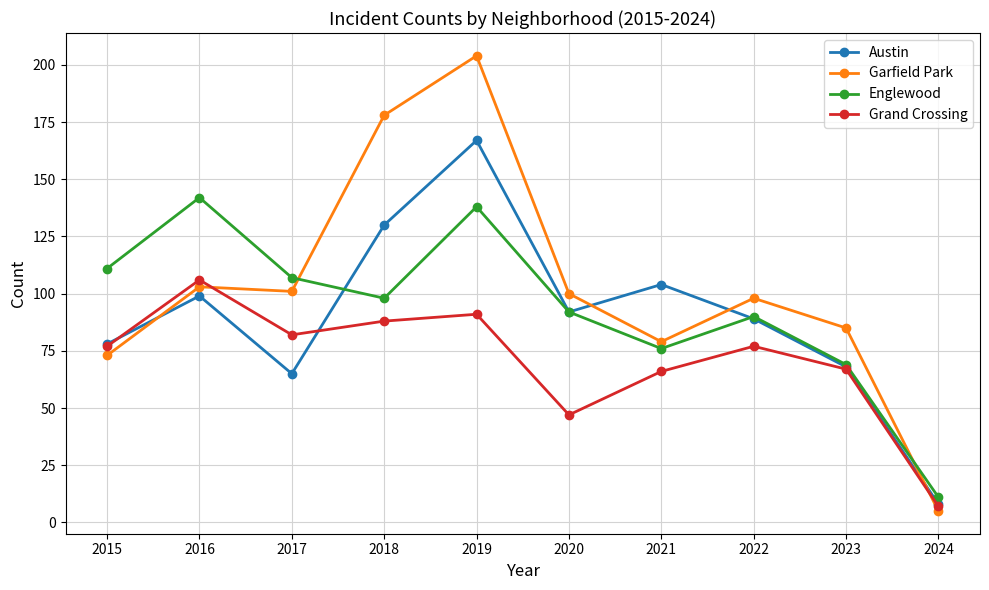

What is the value of the Englewood point at the 8th from the left?

90